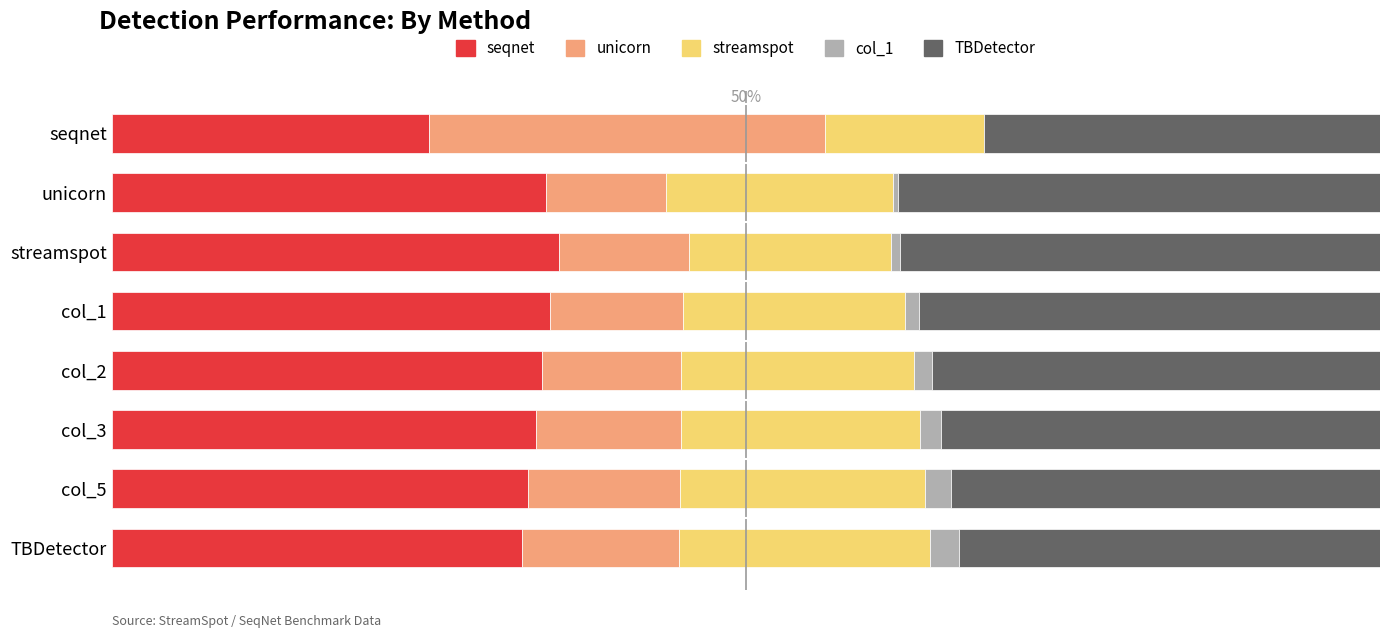

At how many categories does at least one series exceed 32?

7